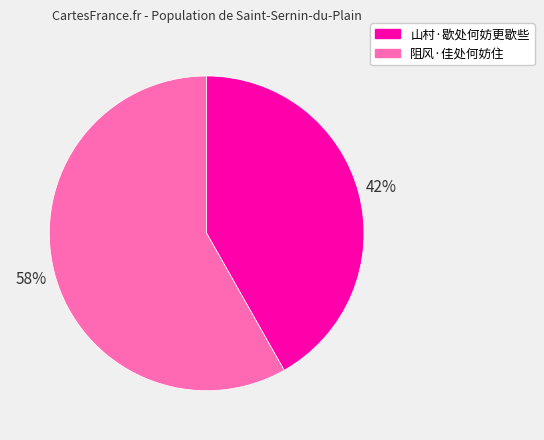

Is there any slice that represents more than half of the pie?

Yes